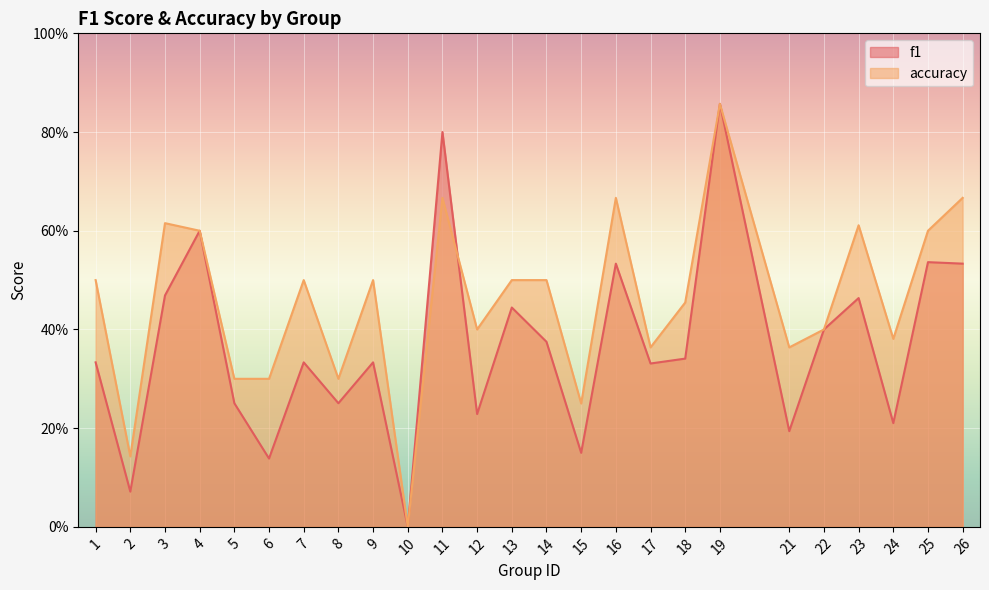

True or false: f1 has more than 2 interior local peaks.

True